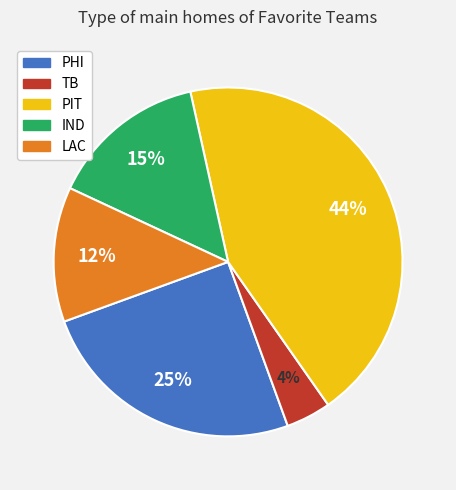

Between LAC and PIT, which is larger?

PIT